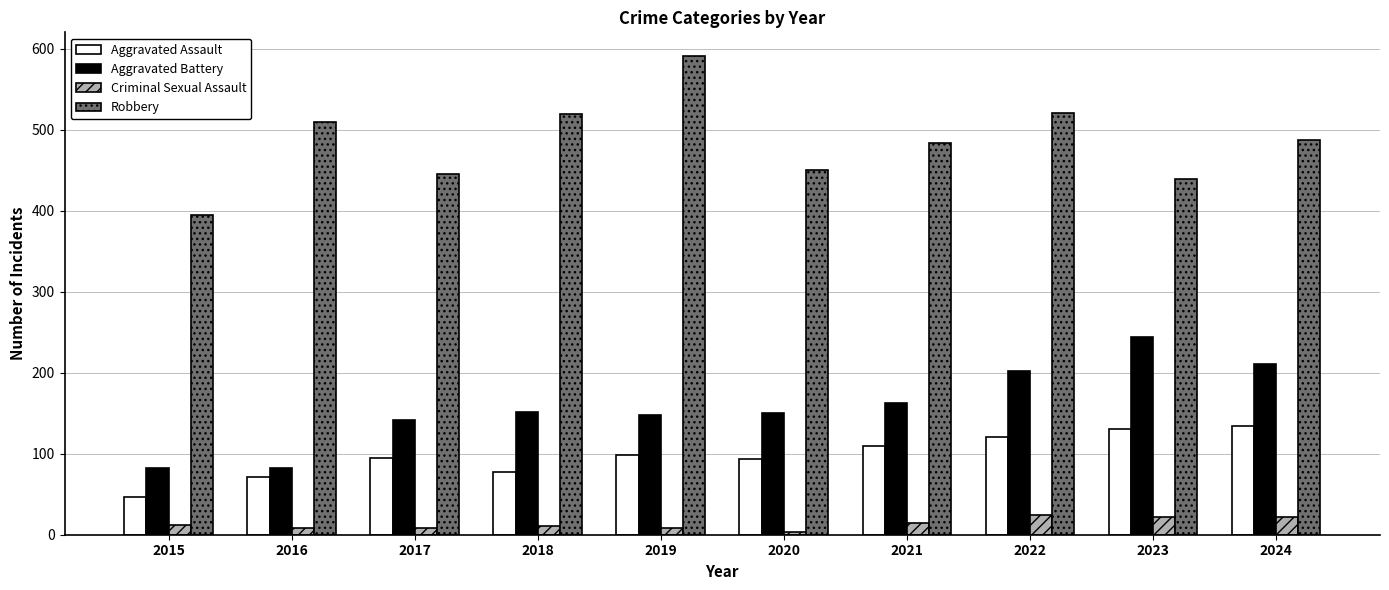

What is the difference between the maximum and minimum values in the Aggravated Assault series?

88